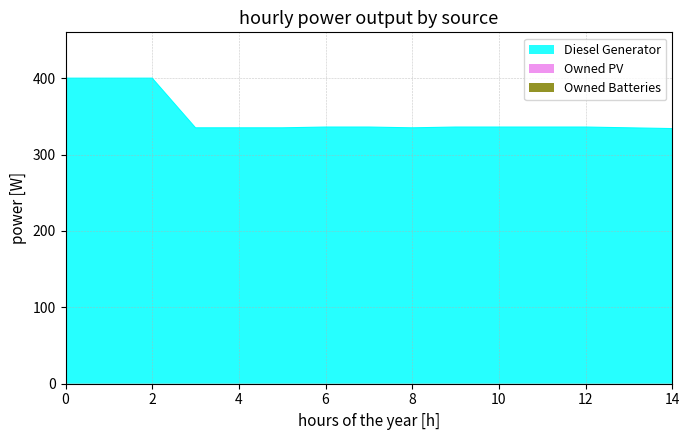

Is it true that Owned PV equals 0 at 6?

True